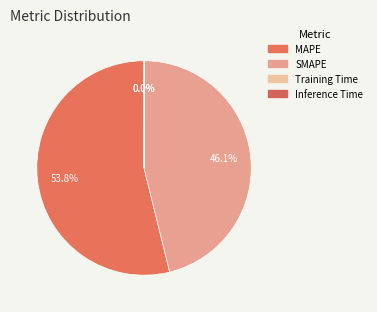

Which has a higher value, MAPE or Inference Time?

MAPE